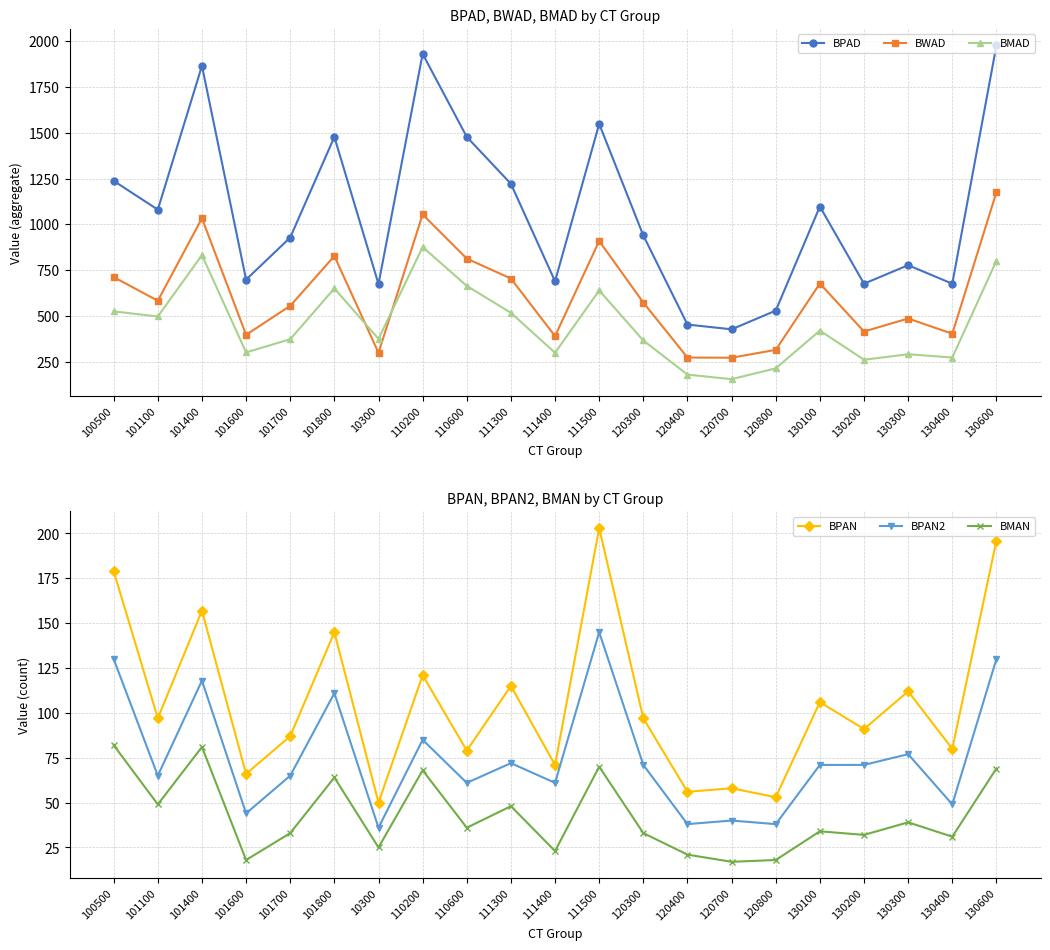

How many data points in BPAN are above 97?

9